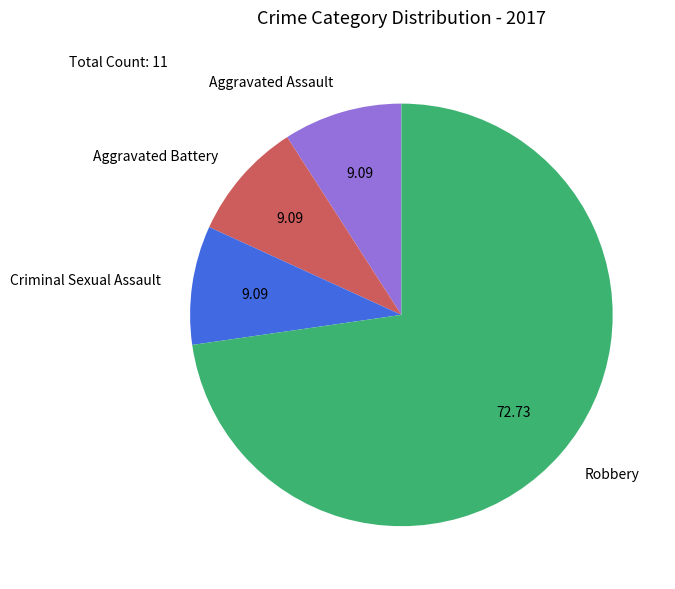

Is the sum of Aggravated Assault and Criminal Sexual Assault greater than half?

No